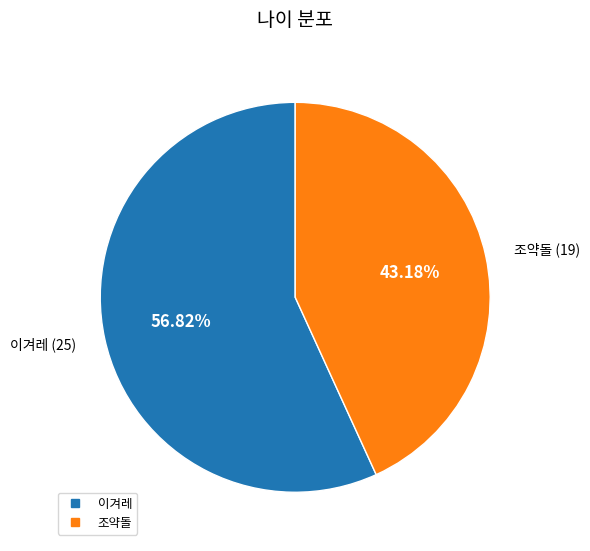

Approximately how many times larger is the value at 조약돌 compared to 이겨레?

0.8